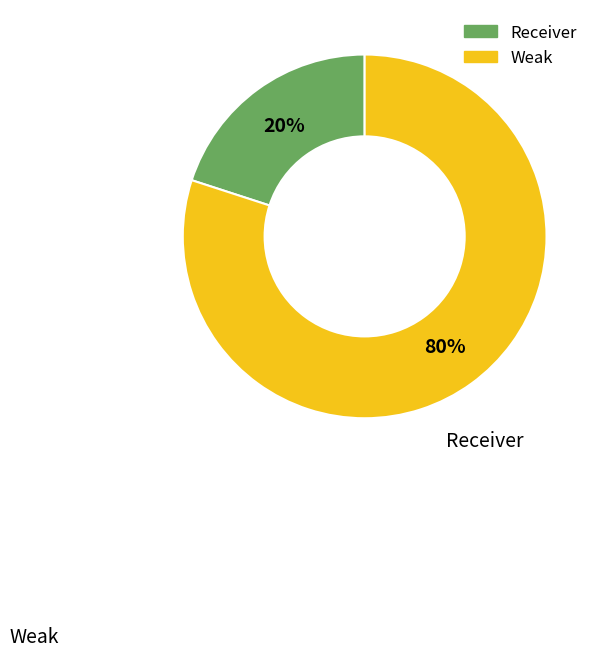

What is the largest slice in the pie chart?

Weak